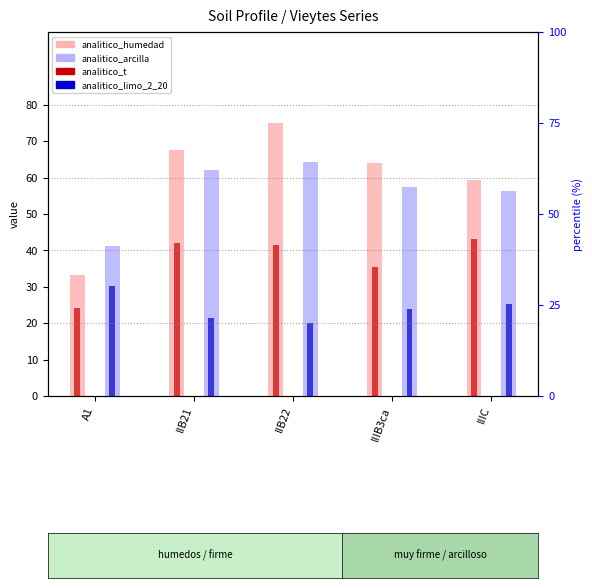

Are the bars horizontal?

No